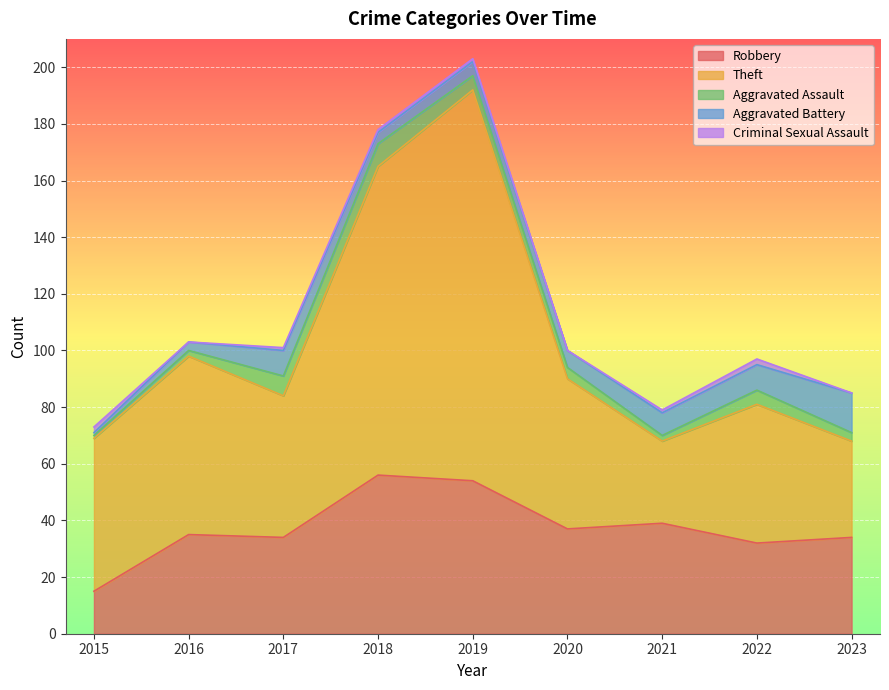

At which category does the chart reach its peak across all series?

2019